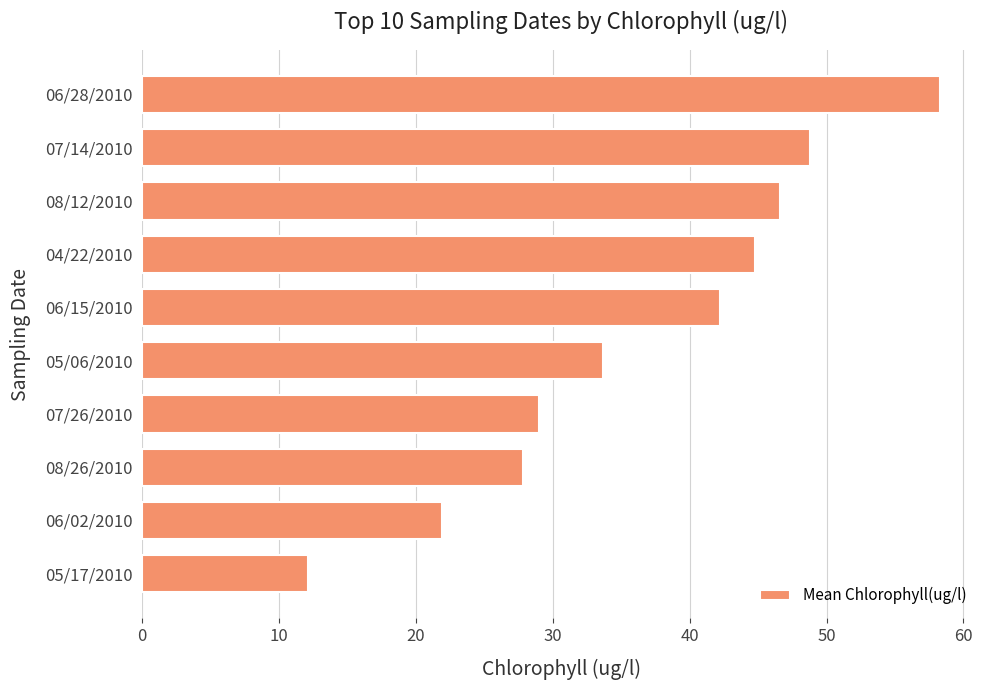

What is the minimum value shown in the chart?

12.1